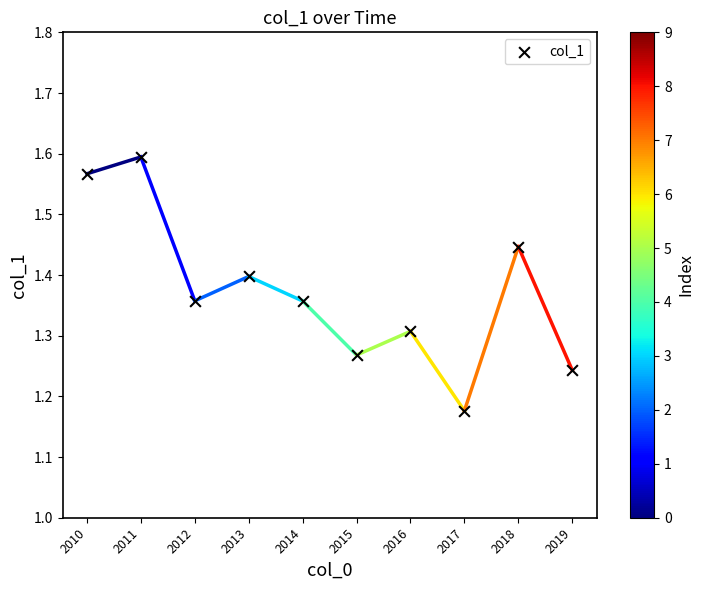

What is the range of Y values (max minus min)?

0.4